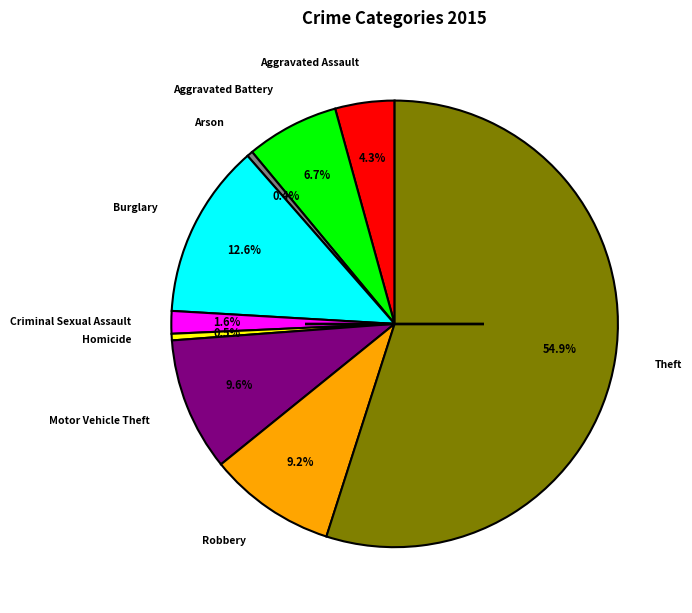

Which has a higher value, Homicide or Aggravated Battery?

Aggravated Battery